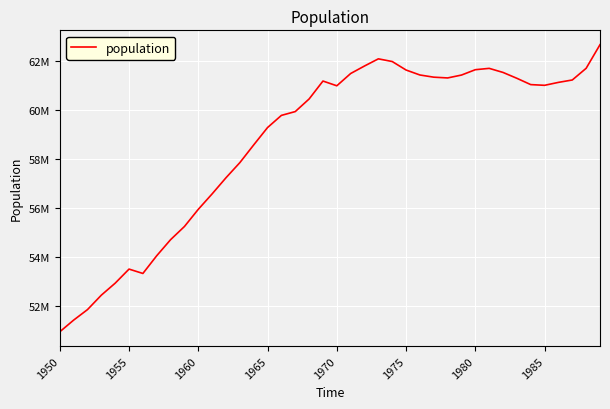

Where does the data first go above 61020474?

19